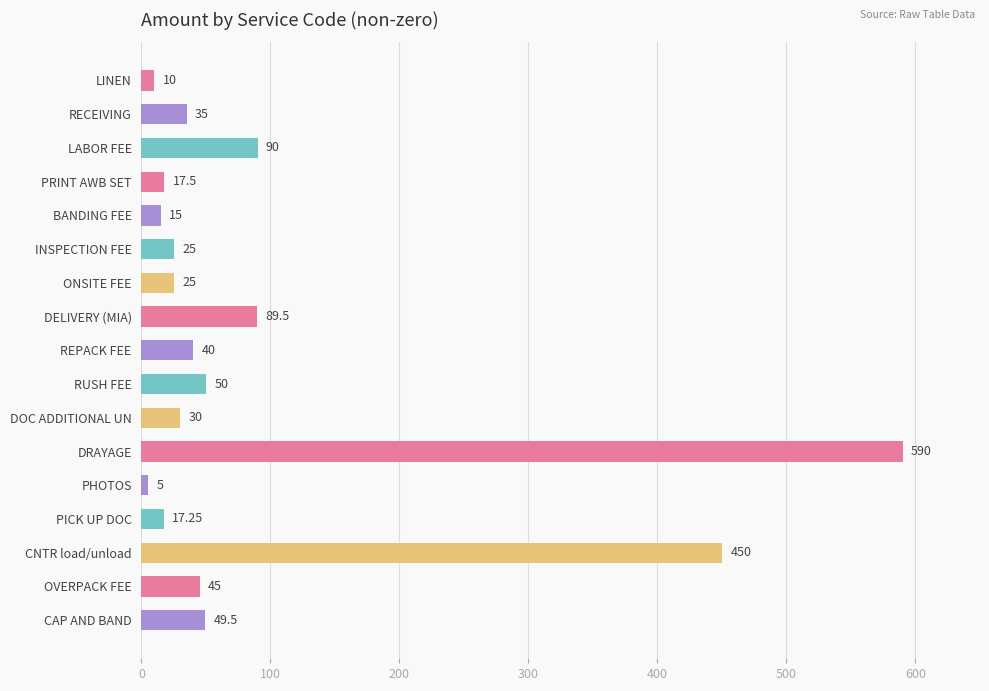

Where is the data nearest to the value 297?

CNTR load/unload